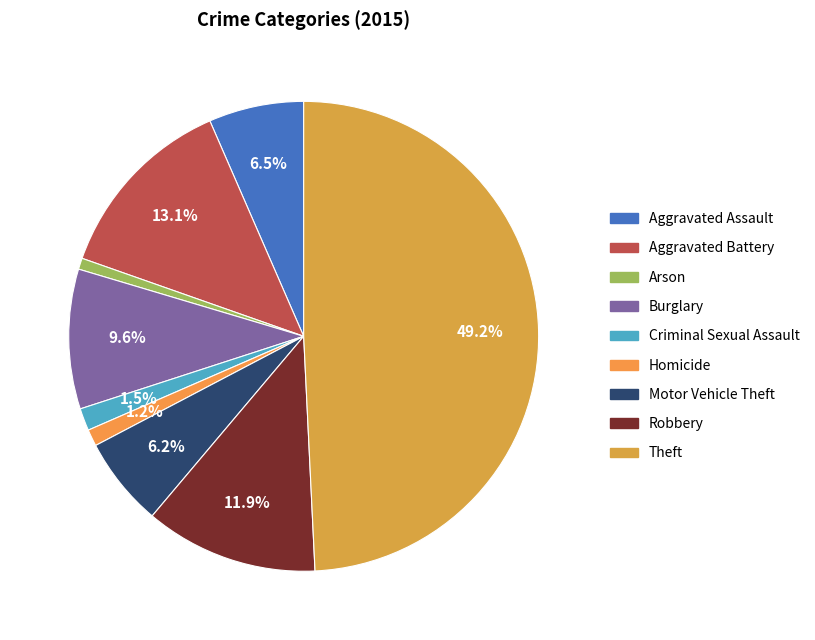

To the nearest percent, what is the average slice percentage?

11%